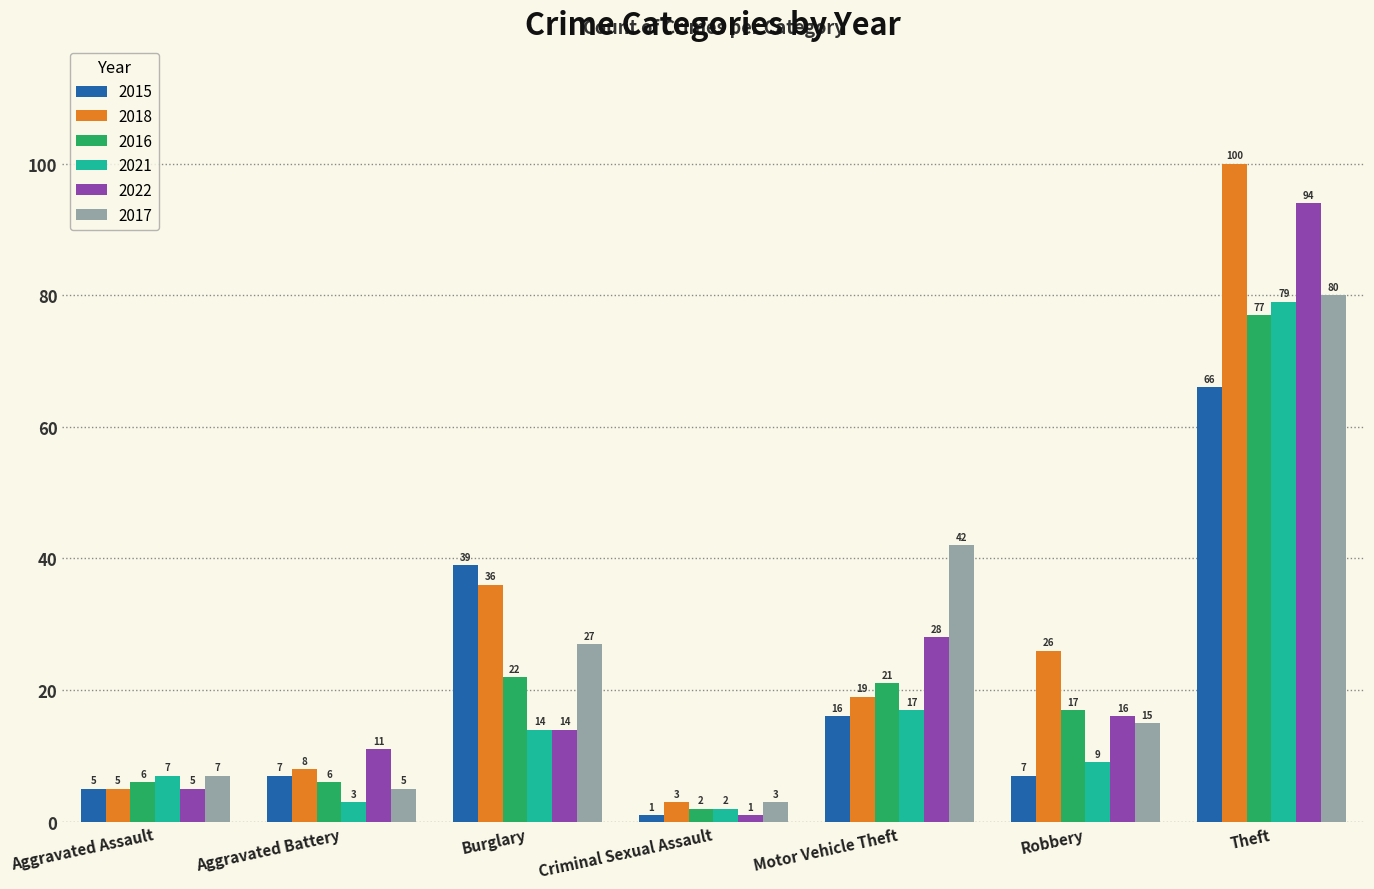

What is the difference between the 2017 values at Motor Vehicle Theft and Aggravated Battery?

37